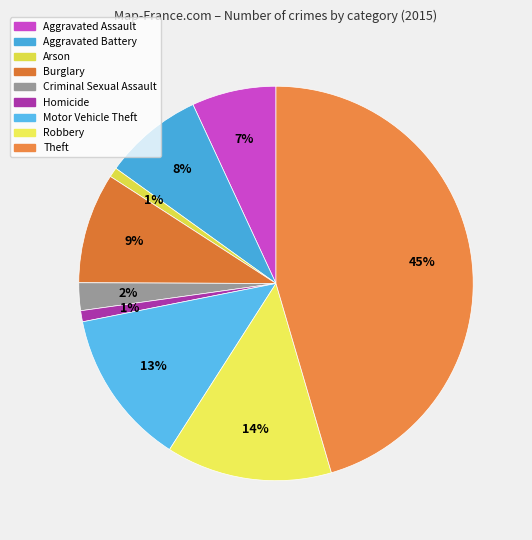

Which has a higher value, Burglary or Robbery?

Robbery